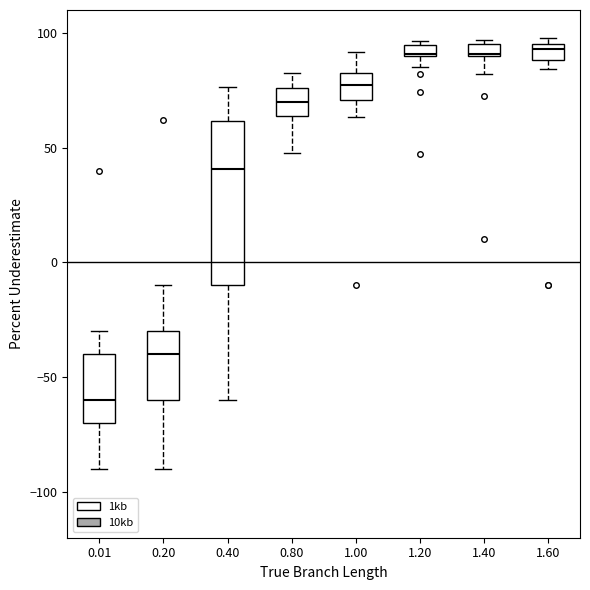

Comparing the boxes themselves (not the whiskers), which one is the tallest?

0.40